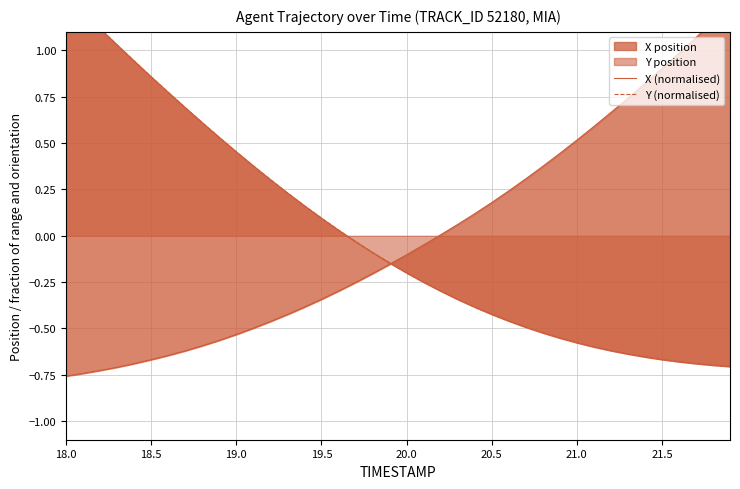

Reading left to right, extract all data points from this chart.

X (normalised): -0.8	-0.7	-0.7	-0.7	-0.7	-0.7	-0.6	-0.6	-0.6	-0.6	-0.5	-0.5	-0.5	-0.4	-0.4	-0.3	-0.3	-0.3	-0.2	-0.2	-0.1	-0.0	0.0	0.1	0.1	0.2	0.2	0.3	0.4	0.4	0.5	0.6	0.7	0.7	0.8	0.9	1.0	1.1	1.2	1.2
Y (normalised): 1.3	1.2	1.1	1.0	0.9	0.9	0.8	0.7	0.6	0.5	0.5	0.4	0.3	0.2	0.2	0.1	0.0	-0.0	-0.1	-0.1	-0.2	-0.2	-0.3	-0.3	-0.4	-0.4	-0.5	-0.5	-0.5	-0.6	-0.6	-0.6	-0.6	-0.6	-0.7	-0.7	-0.7	-0.7	-0.7	-0.7